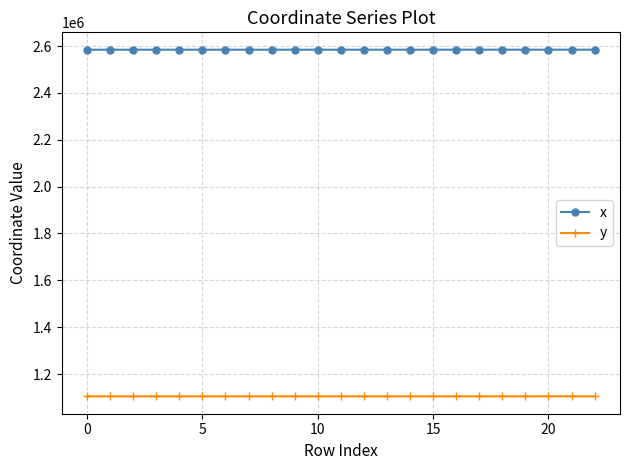

What are all the series names shown in the legend?

x, y